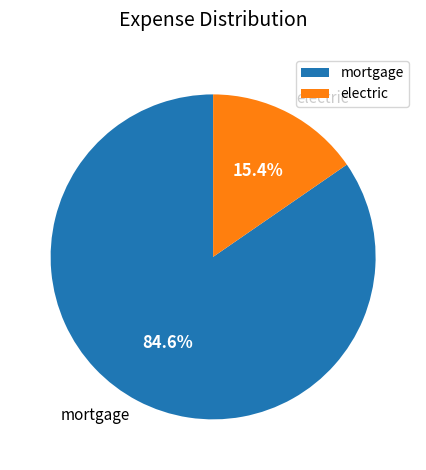

True or false: electric accounts for 15% of the total.

True